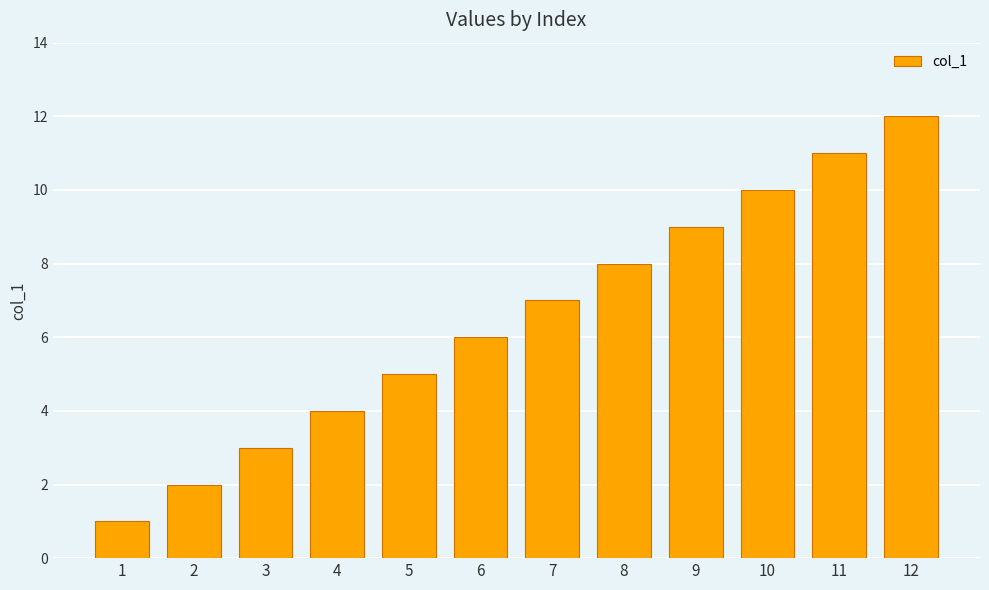

At which category does the chart reach its peak across all series?

12